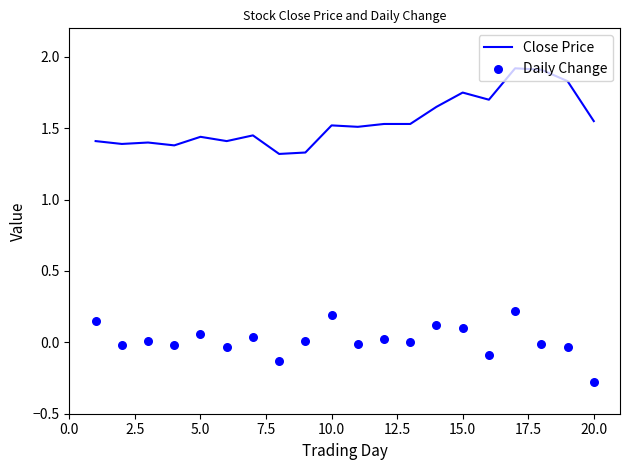

Which series has the largest total across all categories?

Close Price